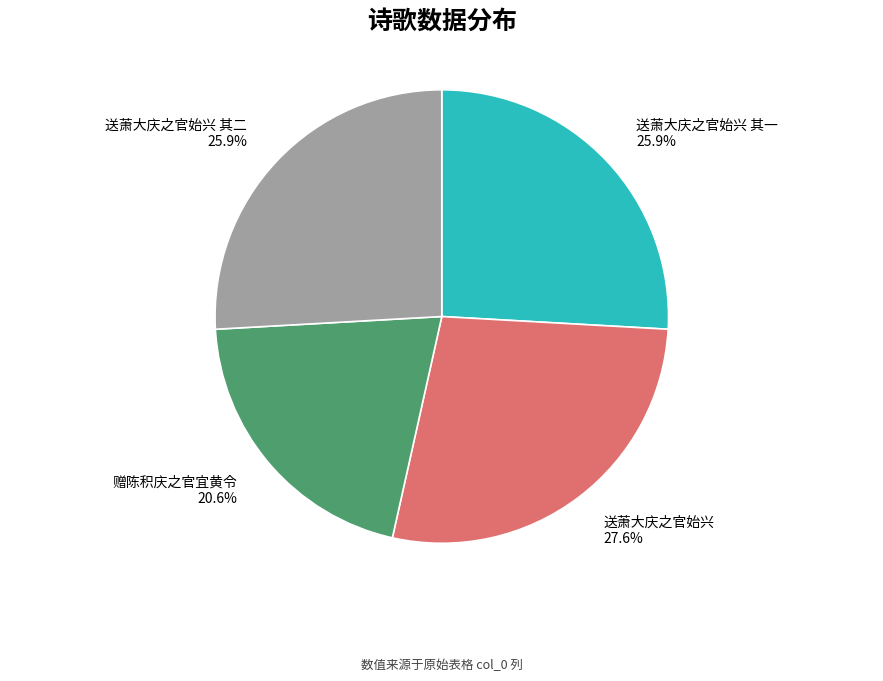

Do 送萧大庆之官始兴 其一 and 送萧大庆之官始兴 together represent more than half of the pie?

Yes